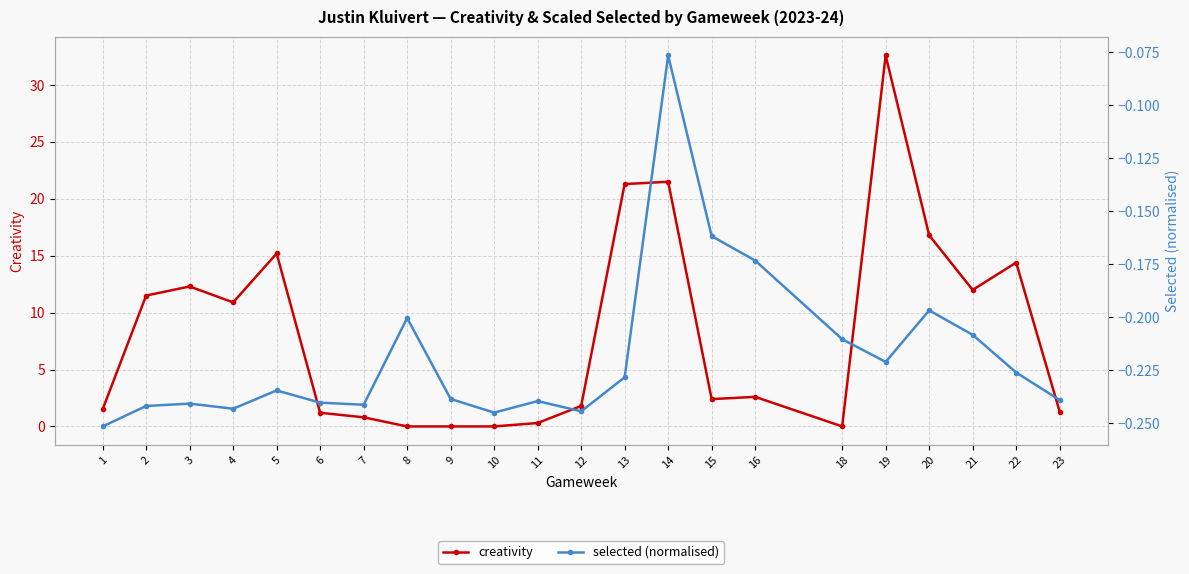

How many categories are shown in the chart?

22